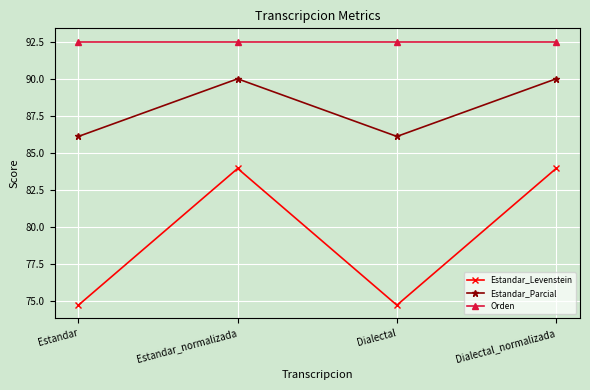

The Orden series shows 146.8 at Dialectal_normalizada. True or false?

False